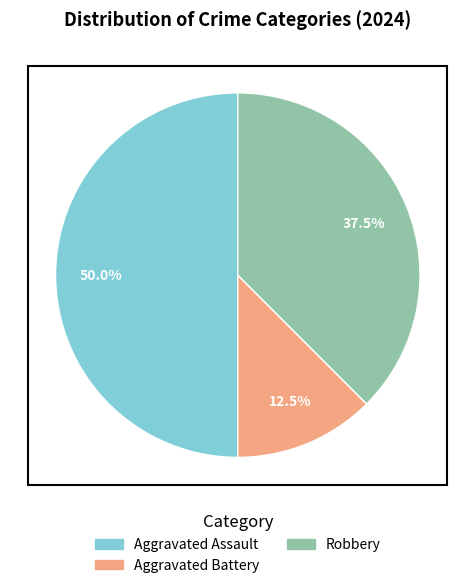

Between Robbery and Aggravated Battery, which is larger?

Robbery